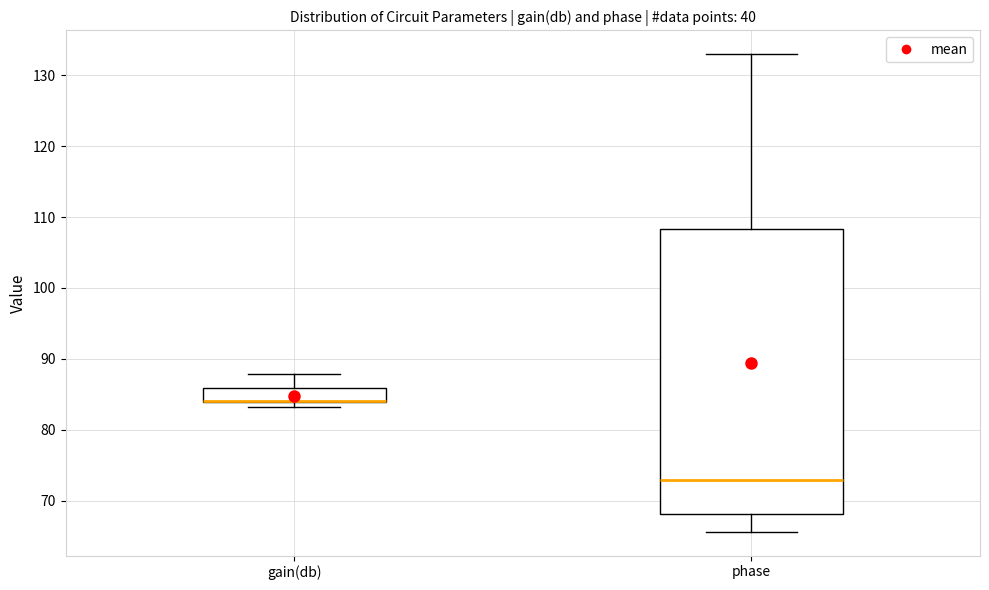

Which box is the tallest, from its lower edge to its upper edge?

phase